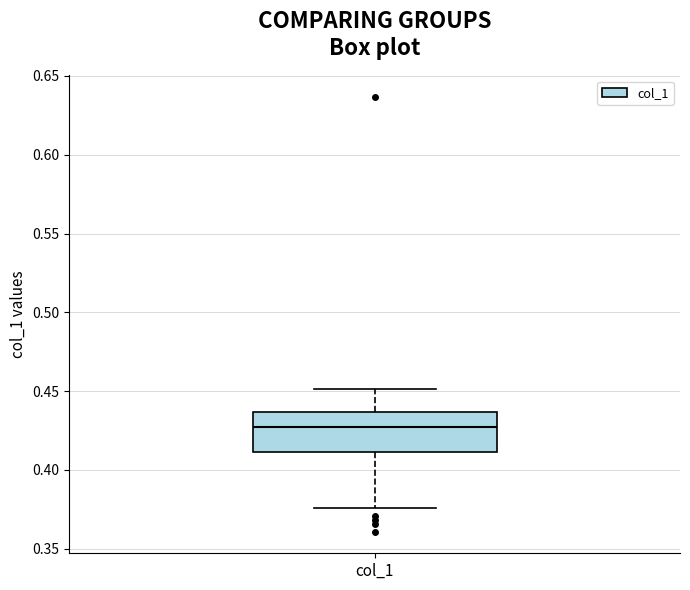

Transcribe this box plot: give where the median line is, the range the box spans, and where the two whiskers end, as read against the y-axis. The values are not printed on the chart, so give them approximately, as read against the axis.

median 0.425, box 0.410 to 0.435, whiskers 0.375 to 0.450